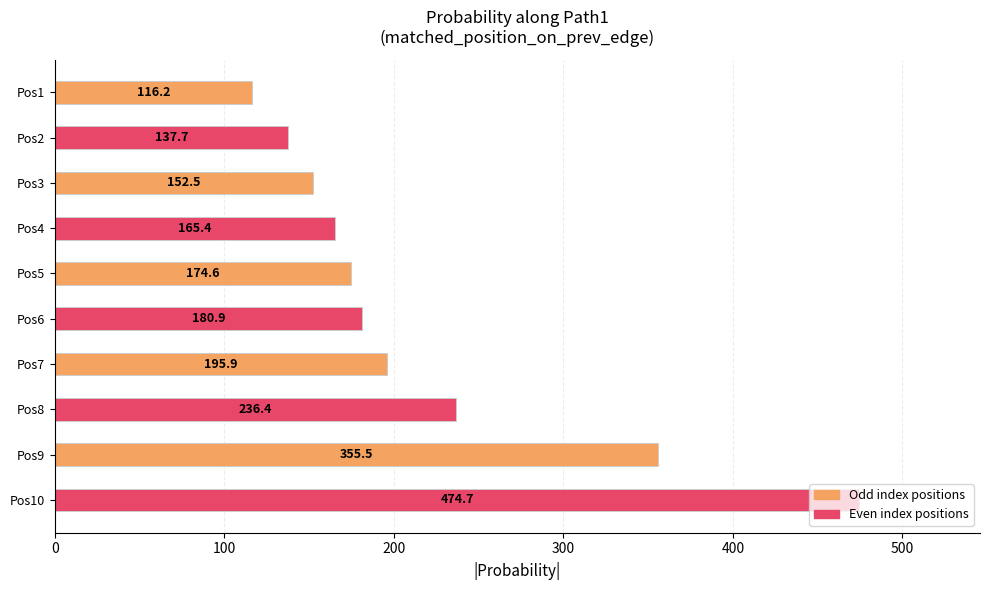

Read the value at Pos4.

165.4